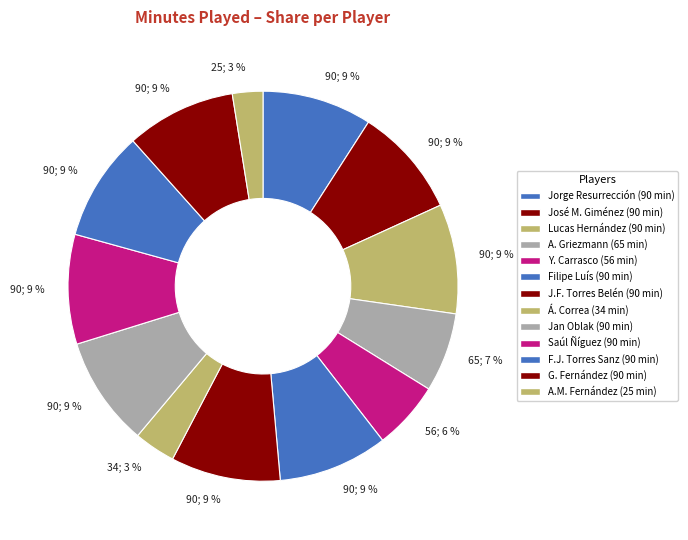

Count the number of slices in the pie.

13